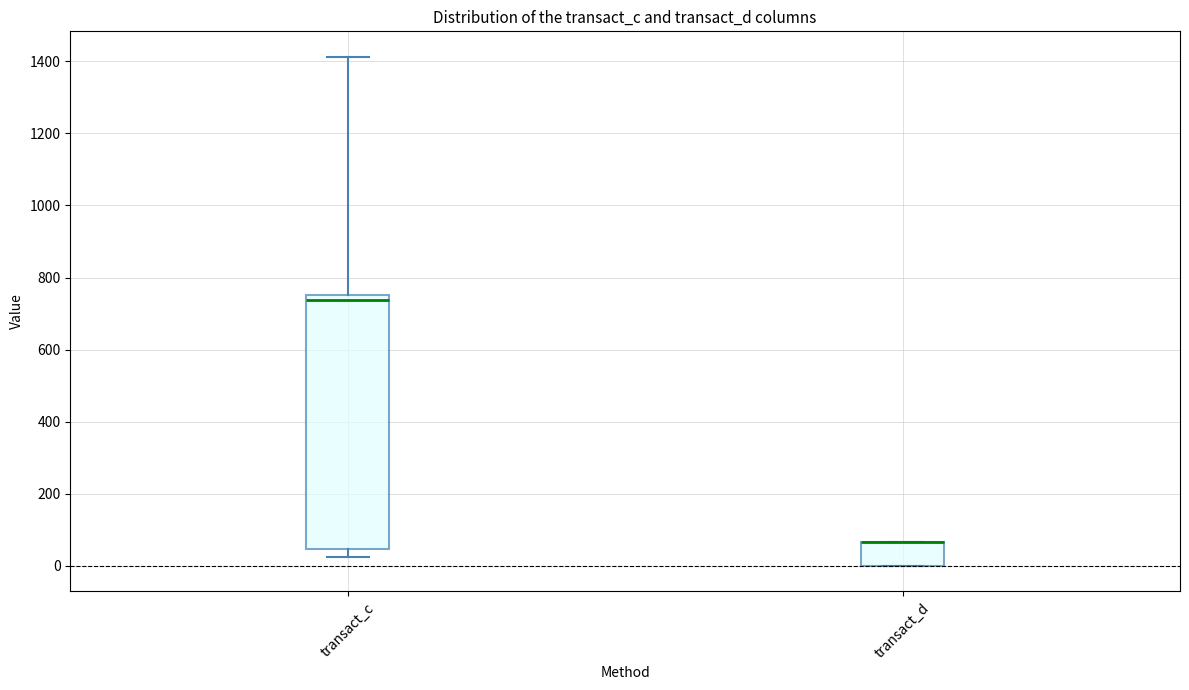

Where is the upper edge of the box for transact_d on the y-axis? The values are not printed on the chart, so give them approximately, as read against the axis.

60